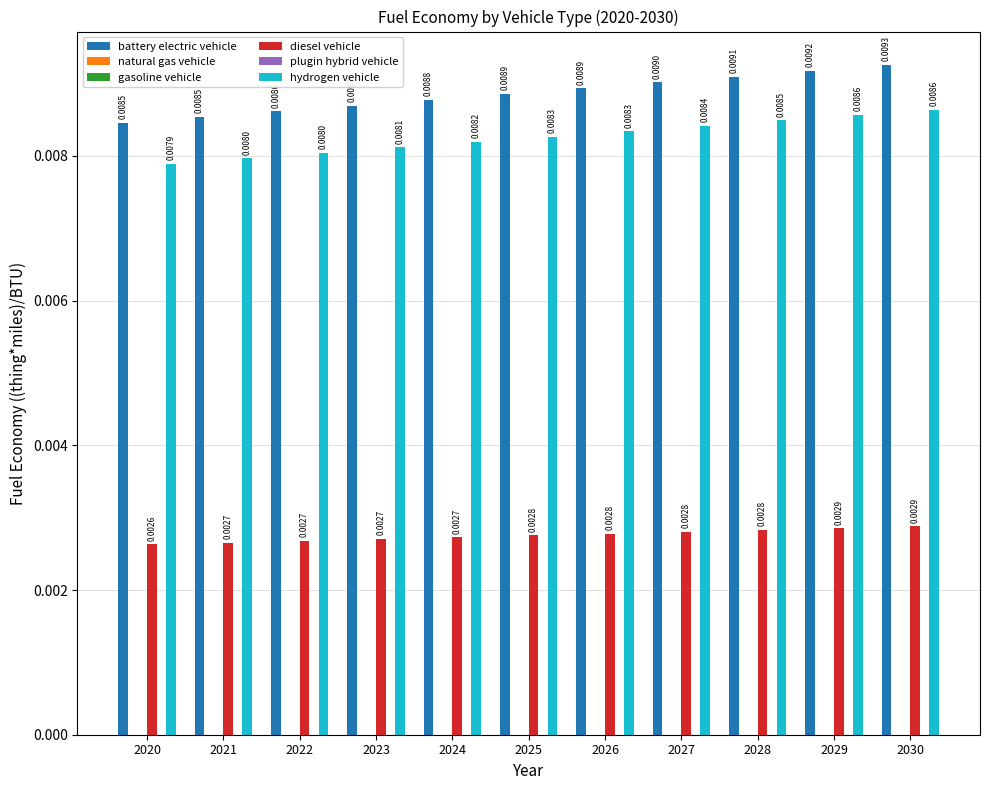

List the series in order of their peak value, highest first.

battery electric vehicle, hydrogen vehicle, diesel vehicle, natural gas vehicle, gasoline vehicle, plugin hybrid vehicle